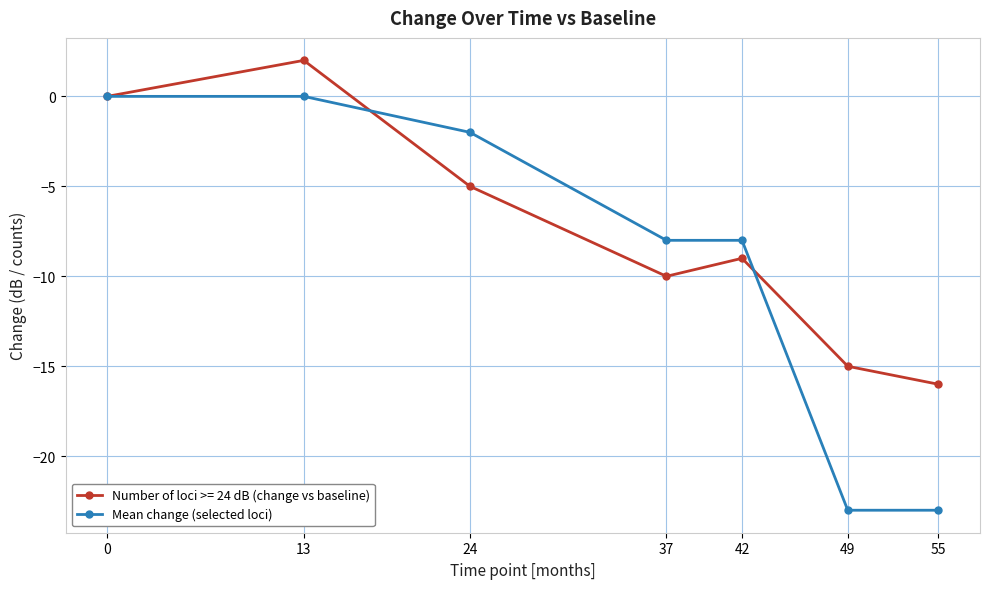

How many data points in Number of loci >= 24 dB (change vs baseline) are above -9?

3